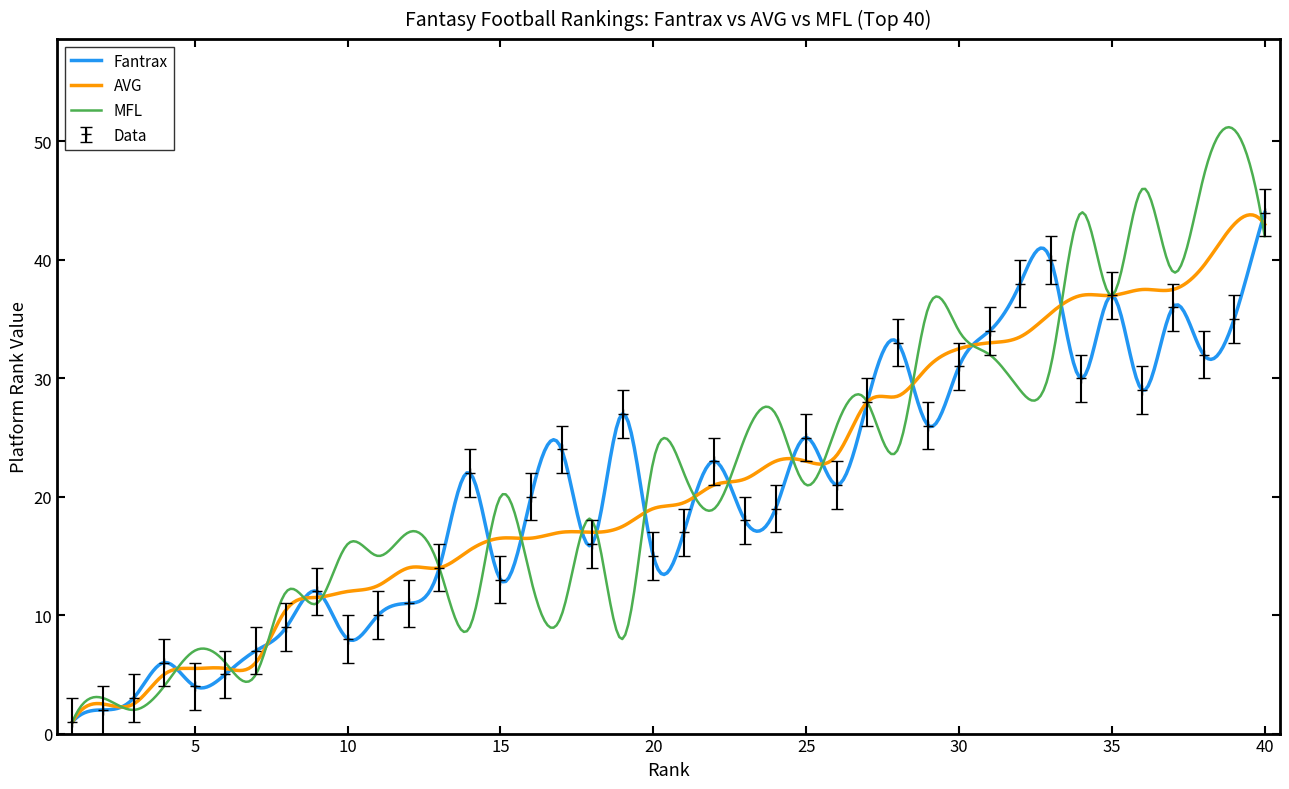

Which series has the largest range (max minus min)?

MFL